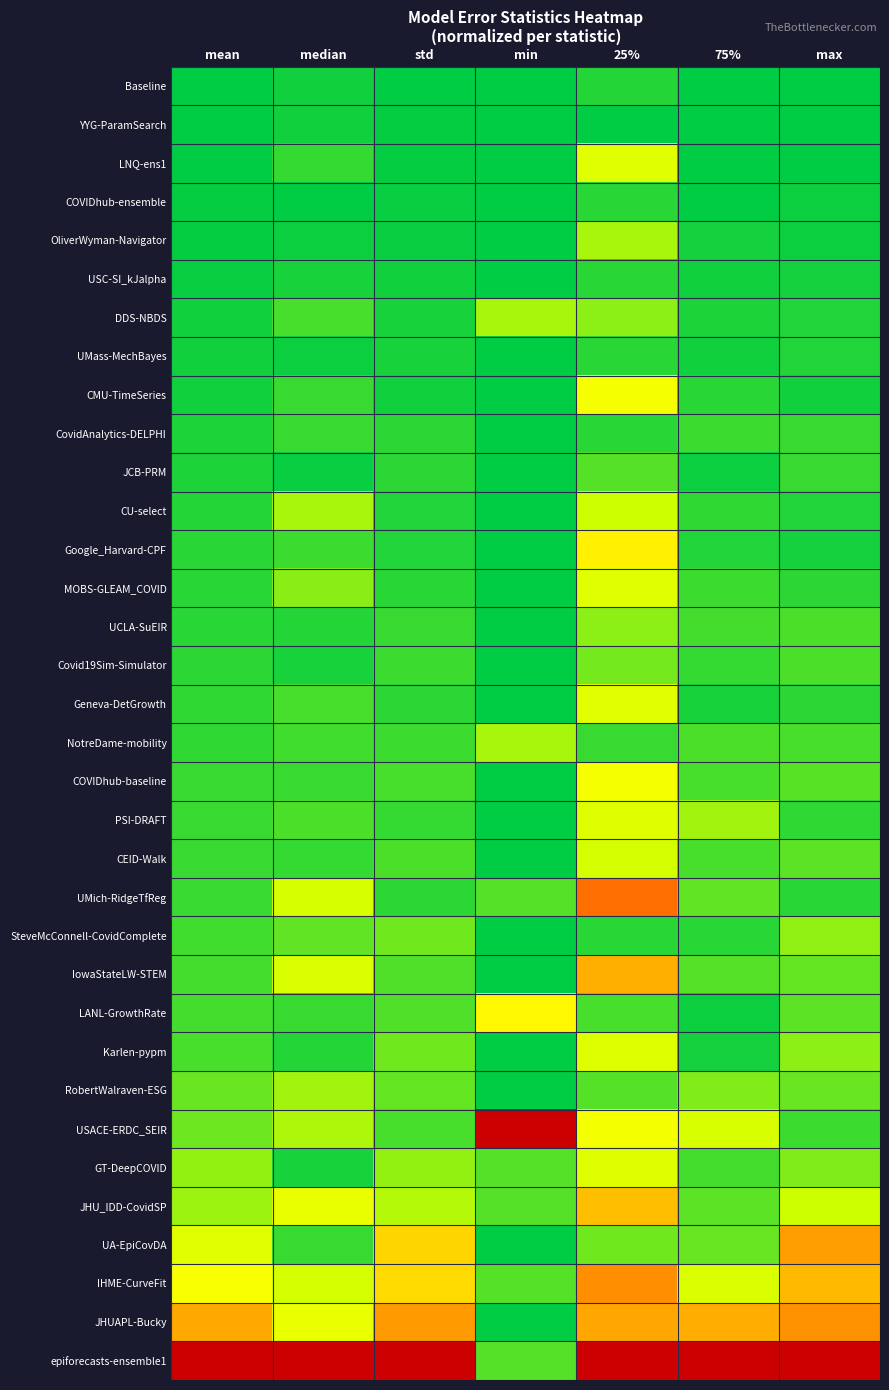

Rank the series at 75% from lowest to highest value.

LNQ-ens1, COVIDhub-ensemble, YYG-ParamSearch, Baseline, JCB-PRM, LANL-GrowthRate, USC-SI_kJalpha, UMass-MechBayes, OliverWyman-Navigator, Karlen-pypm, Geneva-DetGrowth, DDS-NBDS, Google_Harvard-CPF, CMU-TimeSeries, SteveMcConnell-CovidComplete, CU-select, Covid19Sim-Simulator, MOBS-GLEAM_COVID, CovidAnalytics-DELPHI, GT-DeepCOVID, UCLA-SuEIR, CEID-Walk, COVIDhub-baseline, NotreDame-mobility, IowaStateLW-STEM, JHU_IDD-CovidSP, UMich-RidgeTfReg, UA-EpiCovDA, RobertWalraven-ESG, PSI-DRAFT, USACE-ERDC_SEIR, IHME-CurveFit, JHUAPL-Bucky, epiforecasts-ensemble1